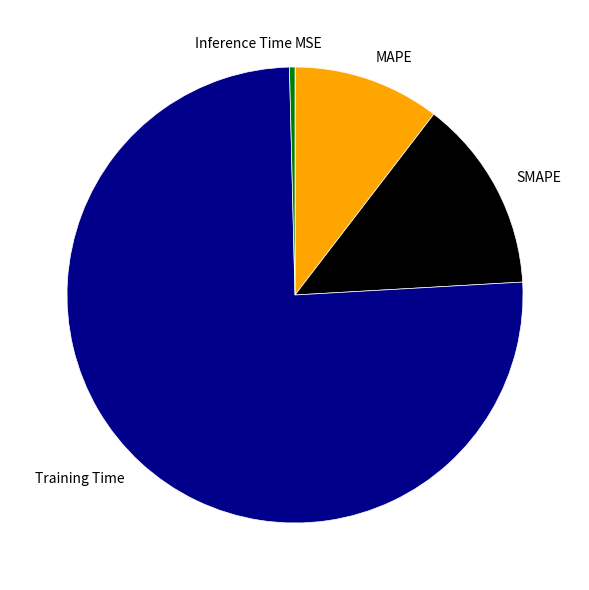

Does any single category account for the majority?

Yes